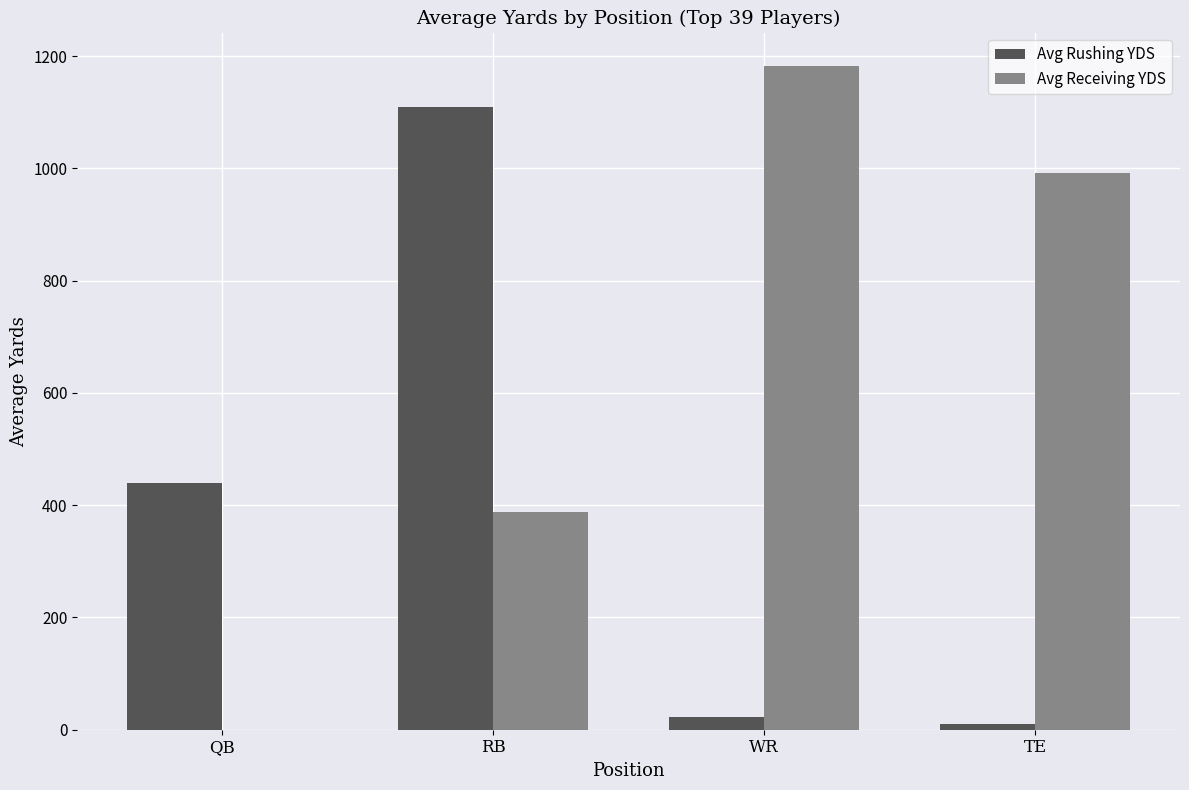

Reading right to left, transcribe all the data shown in this chart.

Avg Rushing YDS: TE=9.5	WR=22.0	RB=1110.2	QB=439.5
Avg Receiving YDS: TE=992.0	WR=1182.8	RB=388.8	QB=0.0